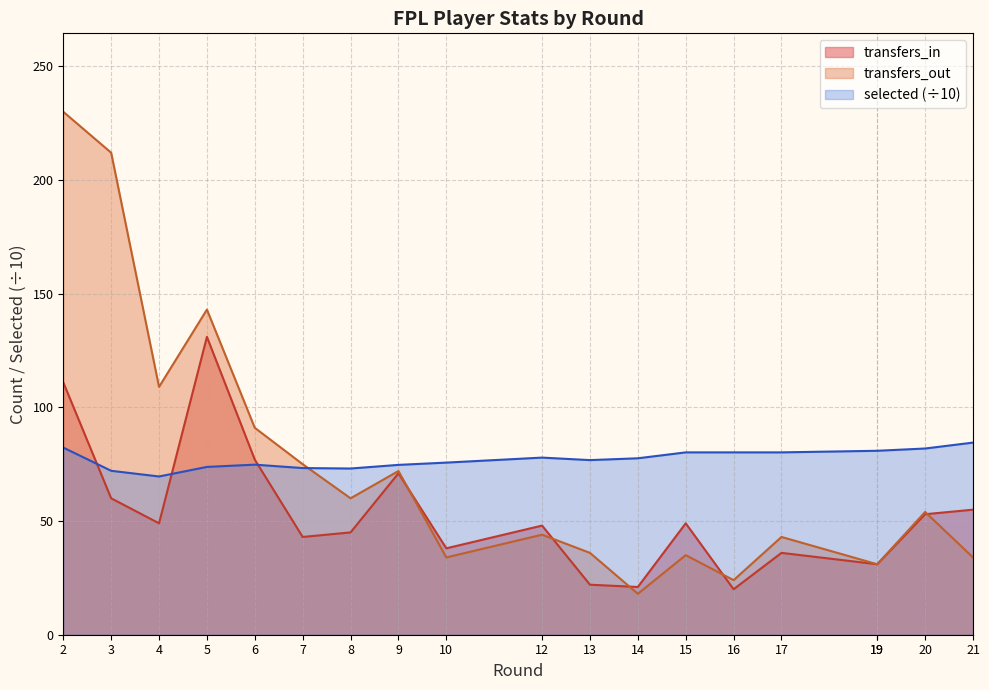

After their last crossing, which series has the higher values: transfers_in or transfers_out?

transfers_in